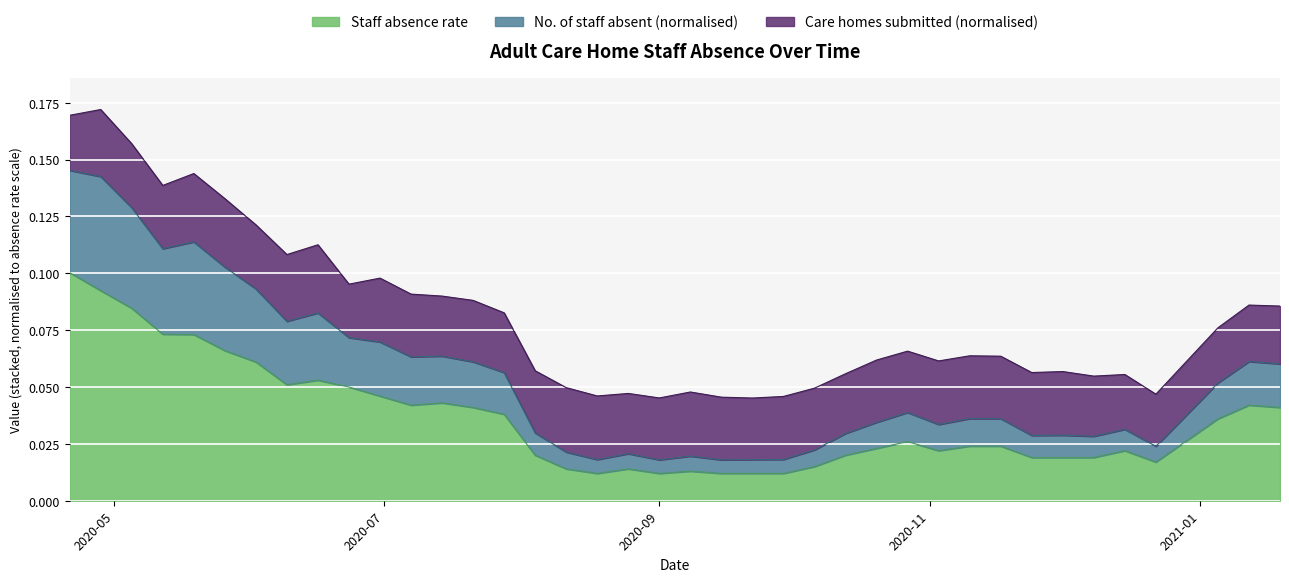

How many data points does each series have?

39